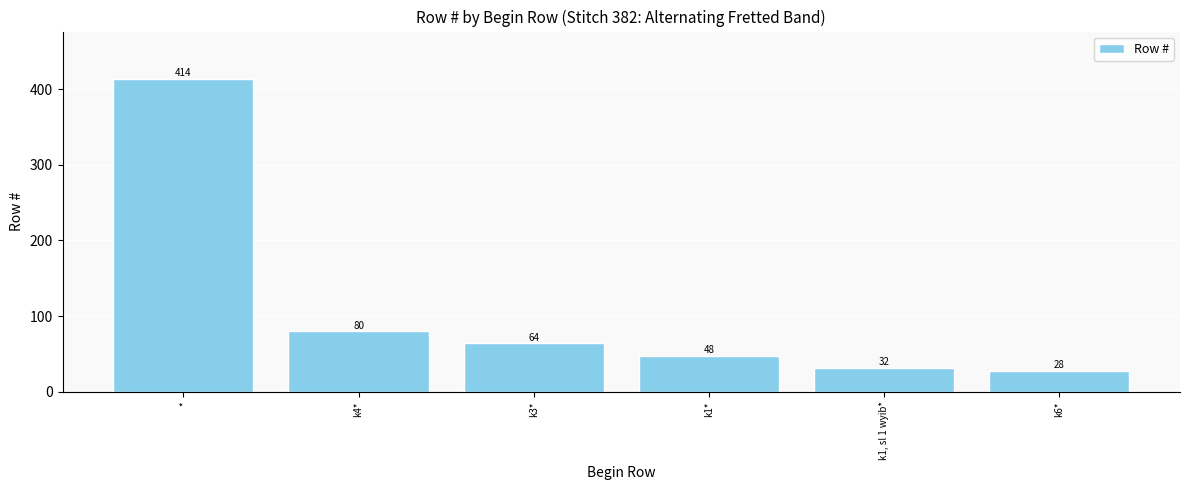

What is the label of the 6th bar from the right?

*